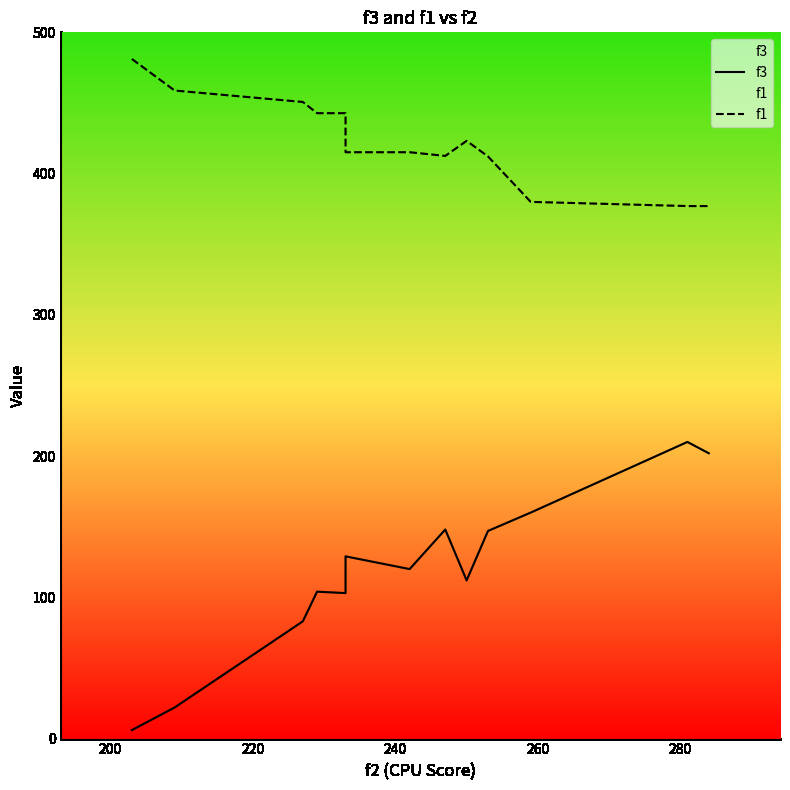

How many data points in f3 are above 120?

6